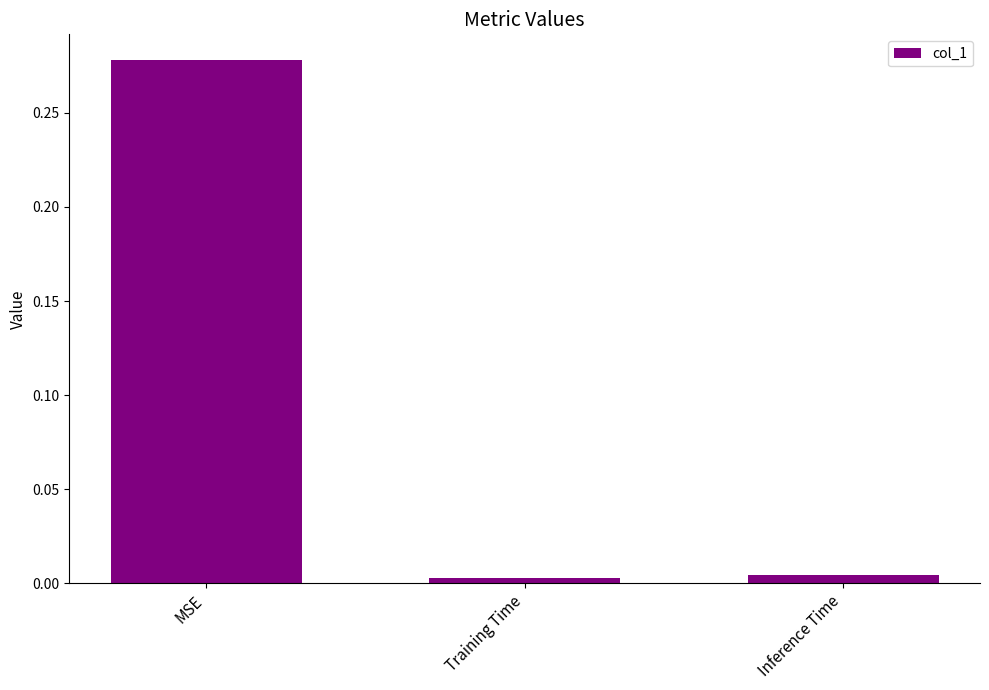

The chart shows a value of 0.0 at Inference Time. True or false?

True